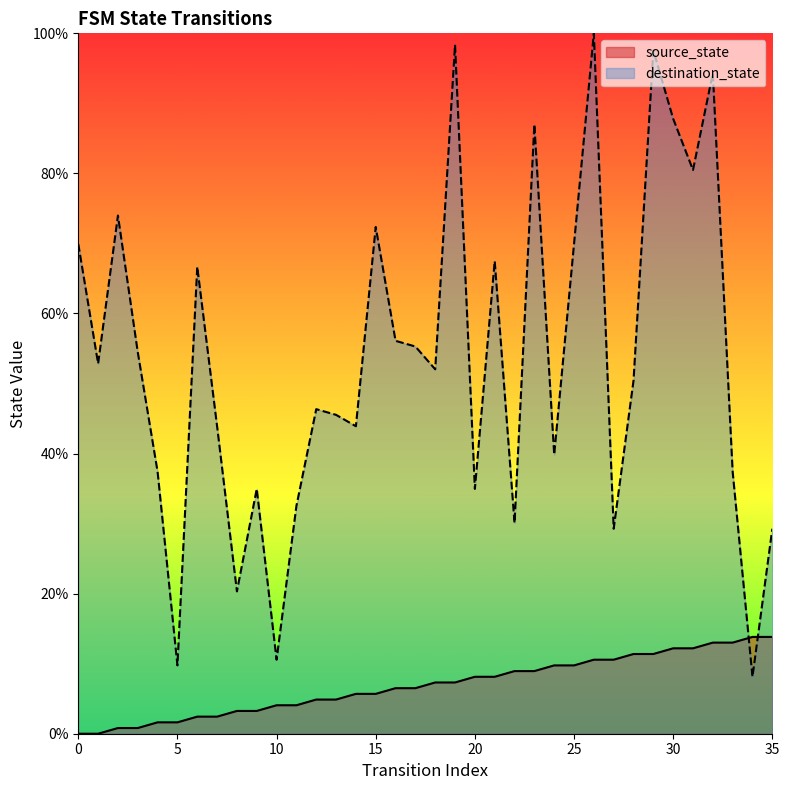

Reading left to right, what are all the values shown in this chart?

source_state: 0.0	0.0	0.8	0.8	1.6	1.6	2.4	2.4	3.3	3.3	4.1	4.1	4.9	4.9	5.7	5.7	6.5	6.5	7.3	7.3	8.1	8.1	8.9	8.9	9.8	9.8	10.6	10.6	11.4	11.4	12.2	12.2	13.0	13.0	13.8	13.8
destination_state: 69.9	52.8	74.0	54.5	37.4	9.8	66.7	43.9	20.3	35.0	10.6	32.5	46.3	45.5	43.9	72.4	56.1	55.3	52.0	98.4	35.0	67.5	30.1	87.0	39.8	69.9	100.0	29.3	50.4	97.6	87.8	80.5	94.3	37.4	8.1	29.3